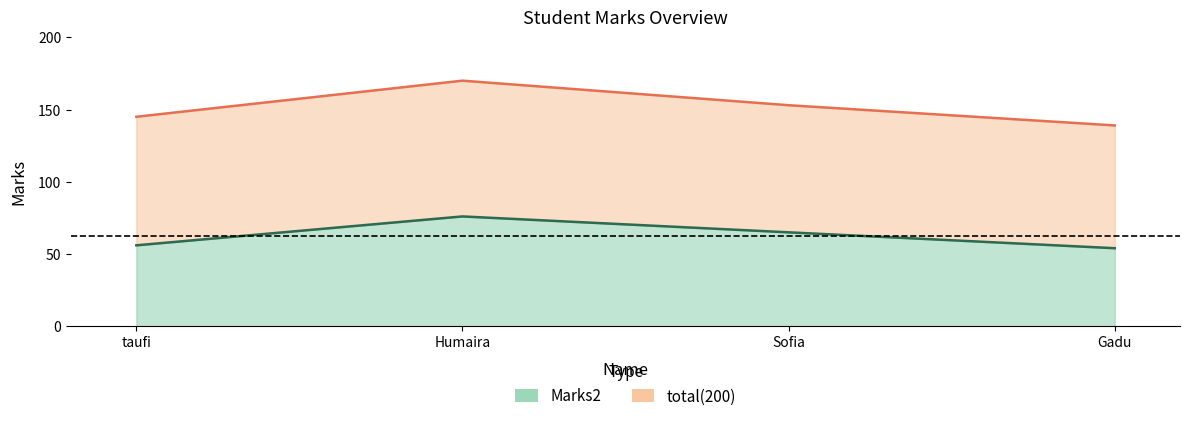

What is the approximate value of Marks2 at Sofia?

65